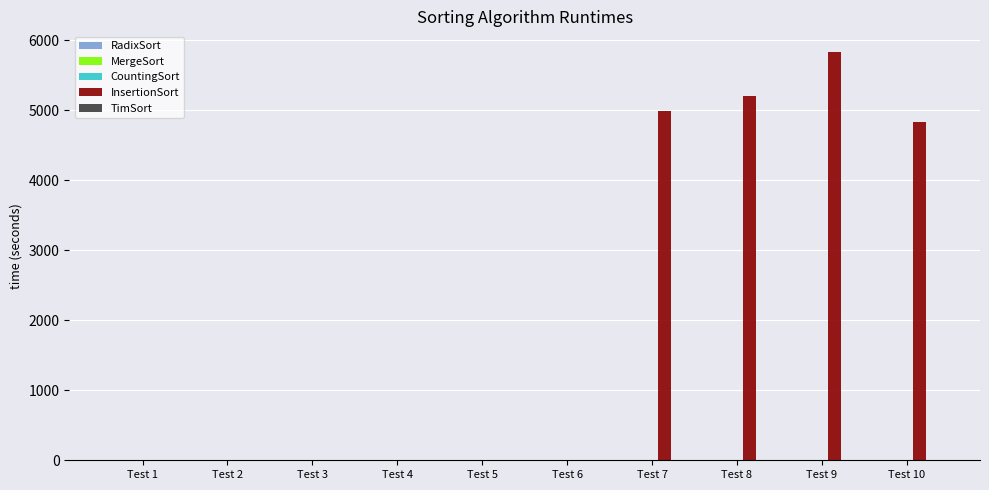

At which category is the sum across all series the highest?

Test 9